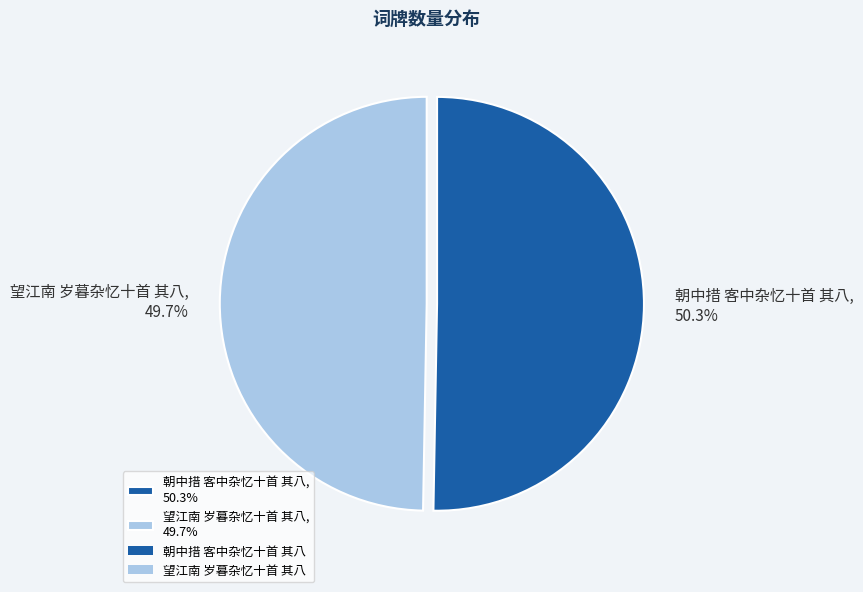

To the nearest percent, what portion does 朝中措 客中杂忆十首 其八 represent?

50%